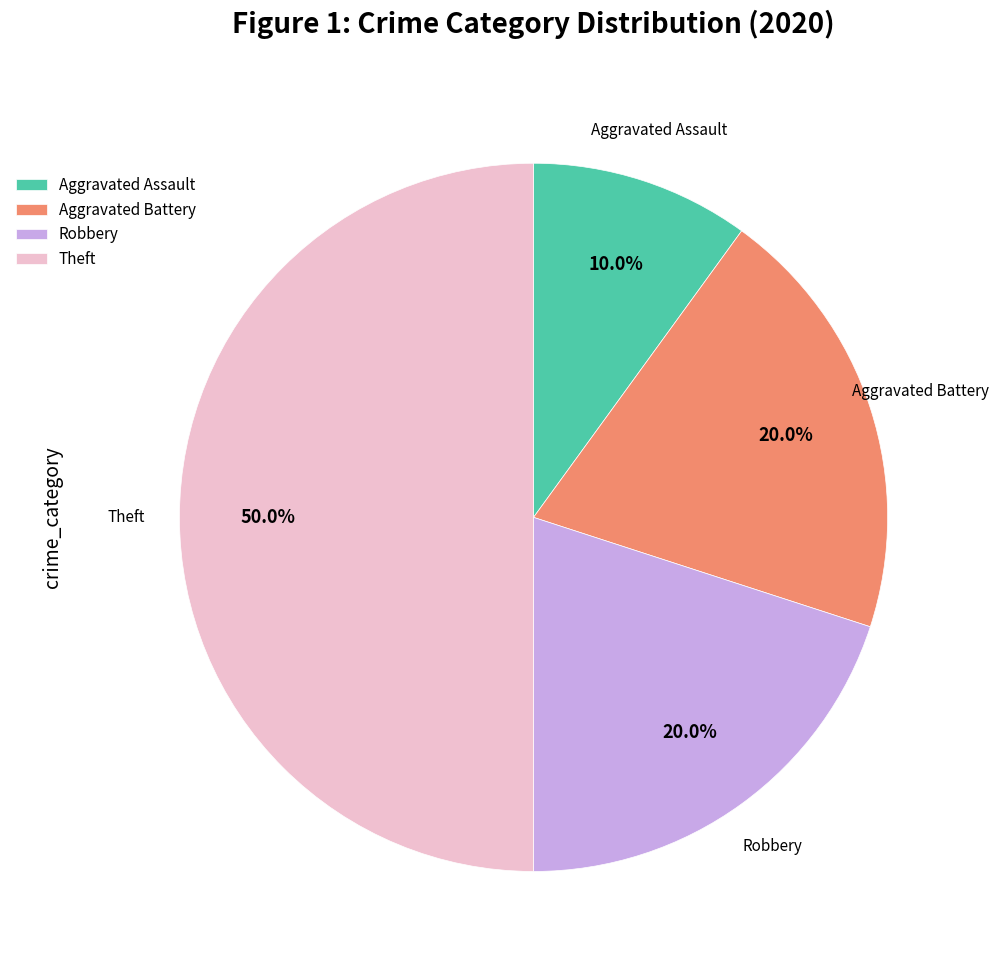

What is the ratio of the value at Aggravated Battery to the value at Aggravated Assault?

2.0